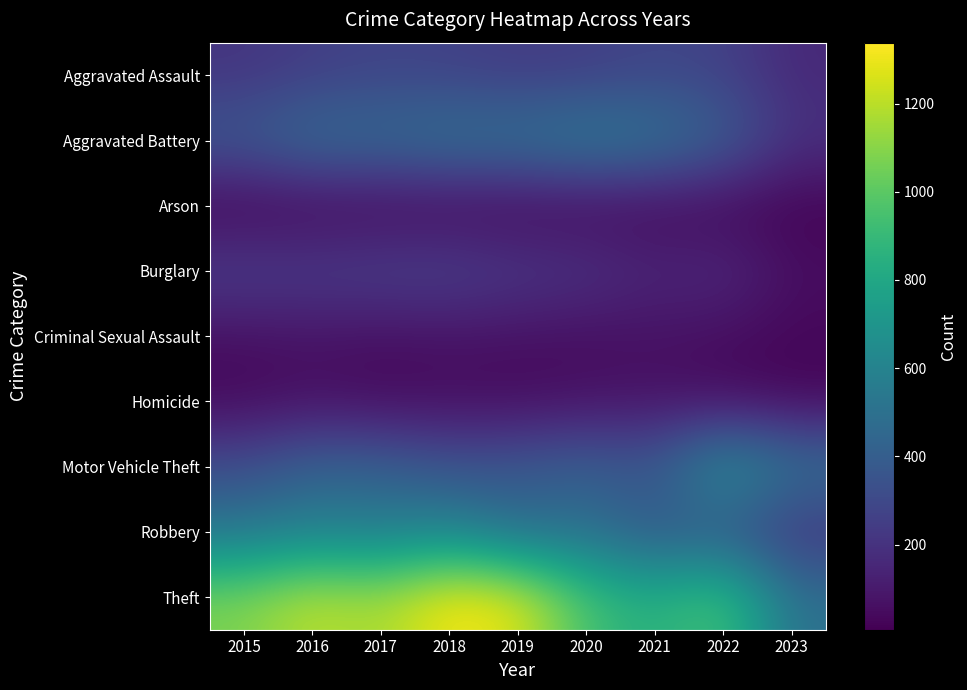

At how many categories does at least one series exceed 197?

9